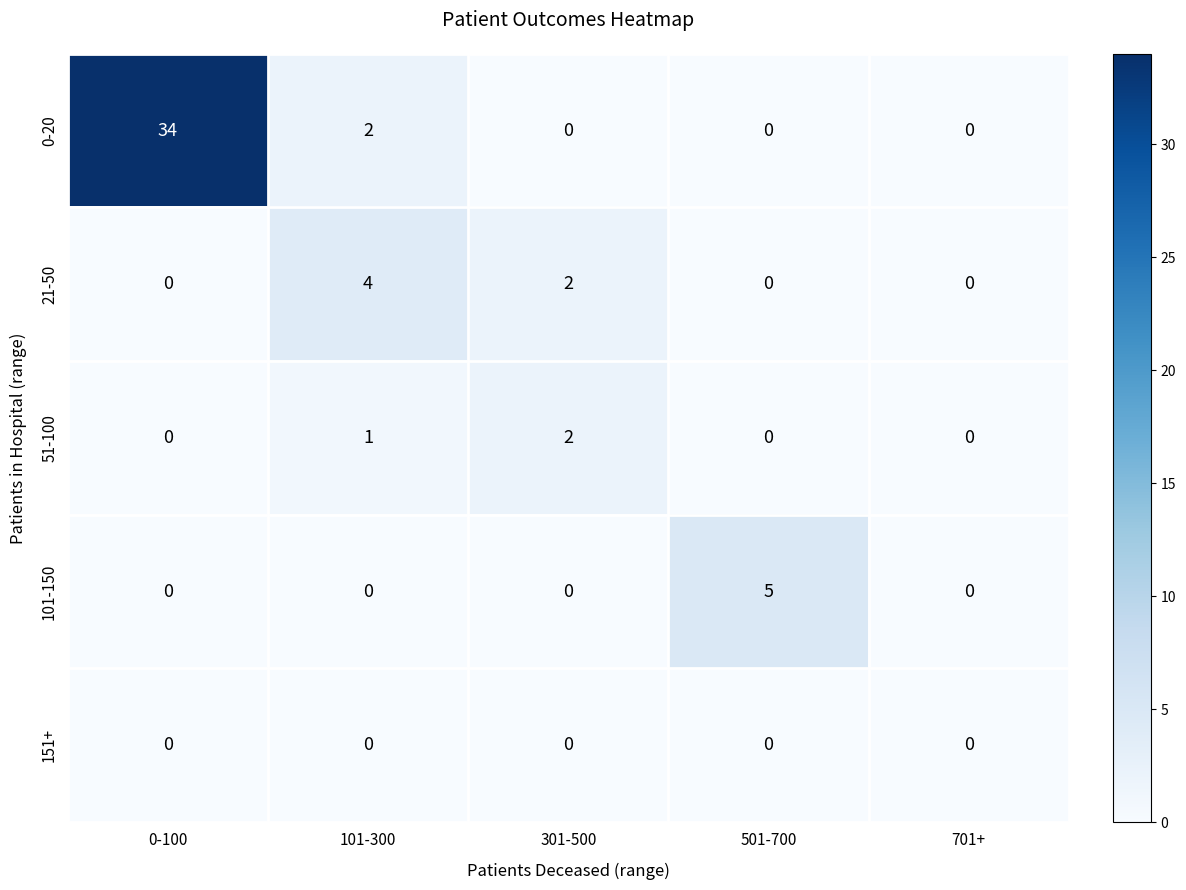

At how many categories does at least one series exceed 16?

1